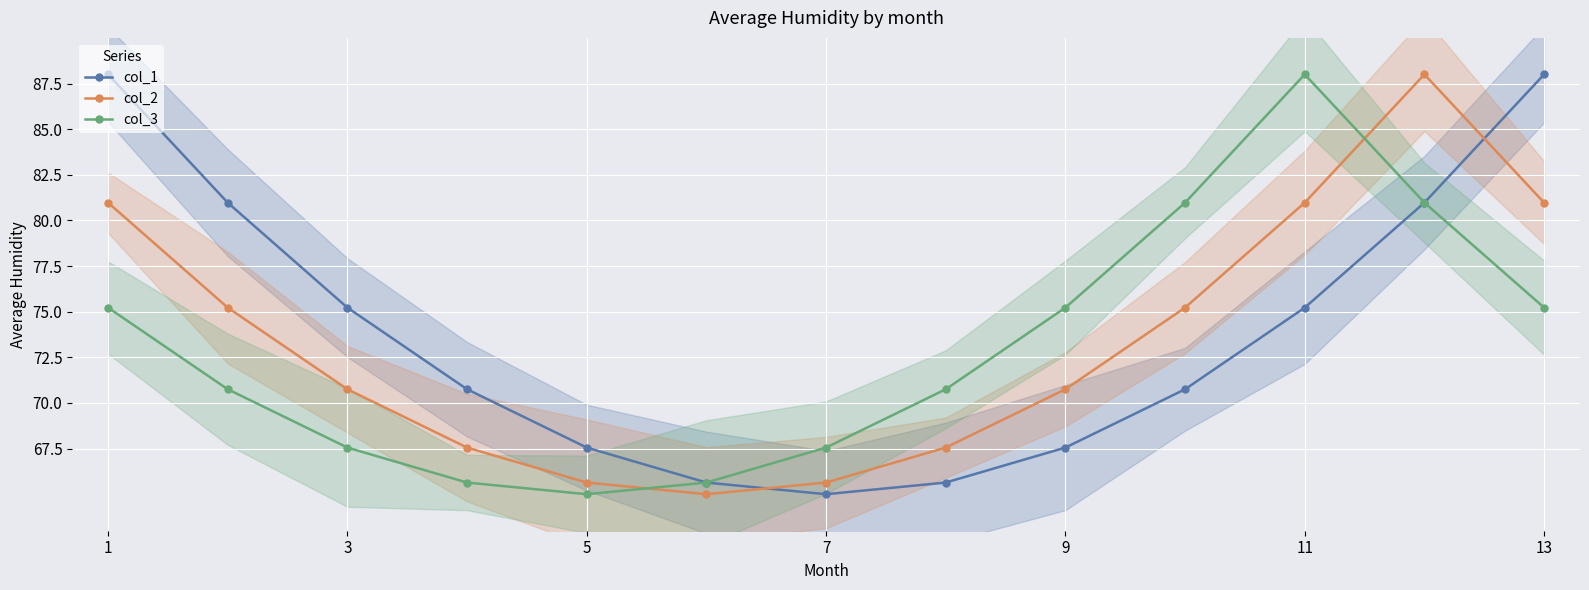

Reading left to right, what are all the values shown in this chart?

col_1: 88.0	81.0	75.2	70.8	67.6	65.6	65.0	65.6	67.6	70.8	75.2	81.0	88.0
col_2: 81.0	75.2	70.8	67.6	65.6	65.0	65.6	67.6	70.8	75.2	81.0	88.0	81.0
col_3: 75.2	70.8	67.6	65.6	65.0	65.6	67.6	70.8	75.2	81.0	88.0	81.0	75.2